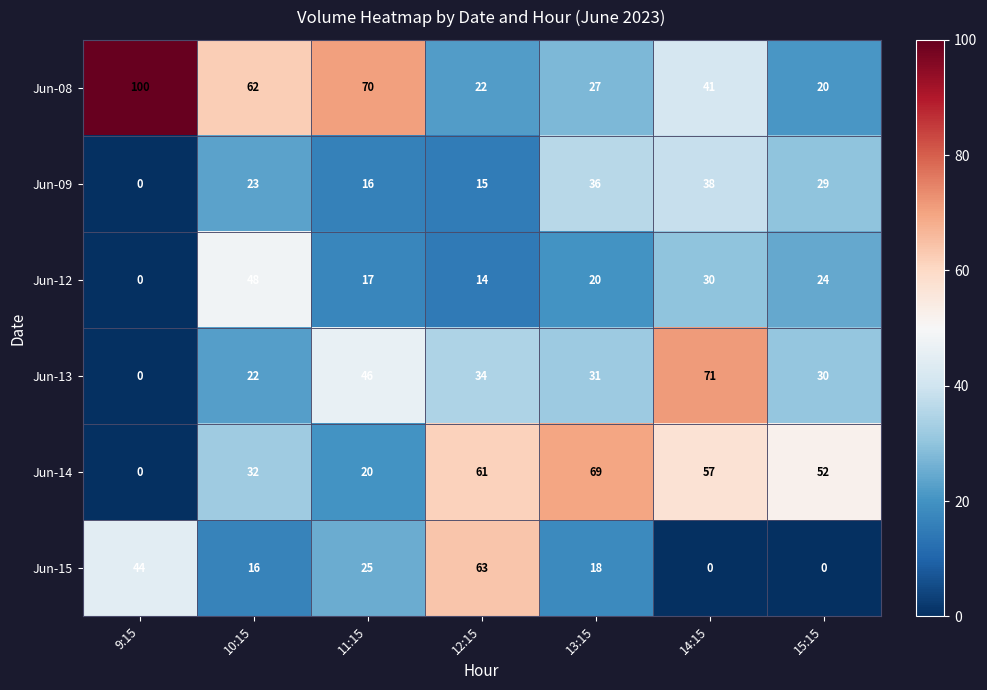

The Jun-12 series shows 30 at 14:15. True or false?

True